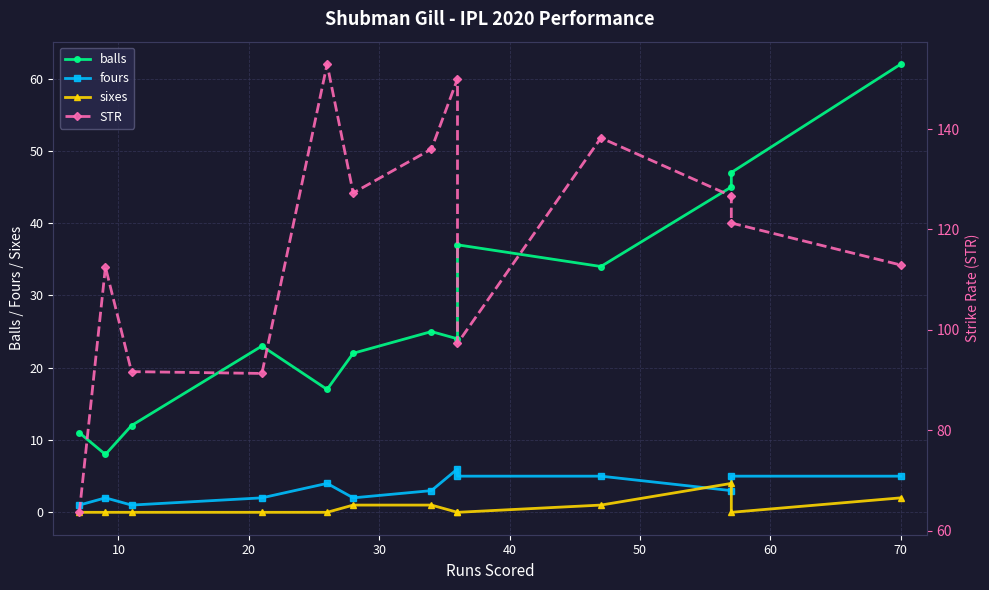

What is the sum of all sixes values?

9.0